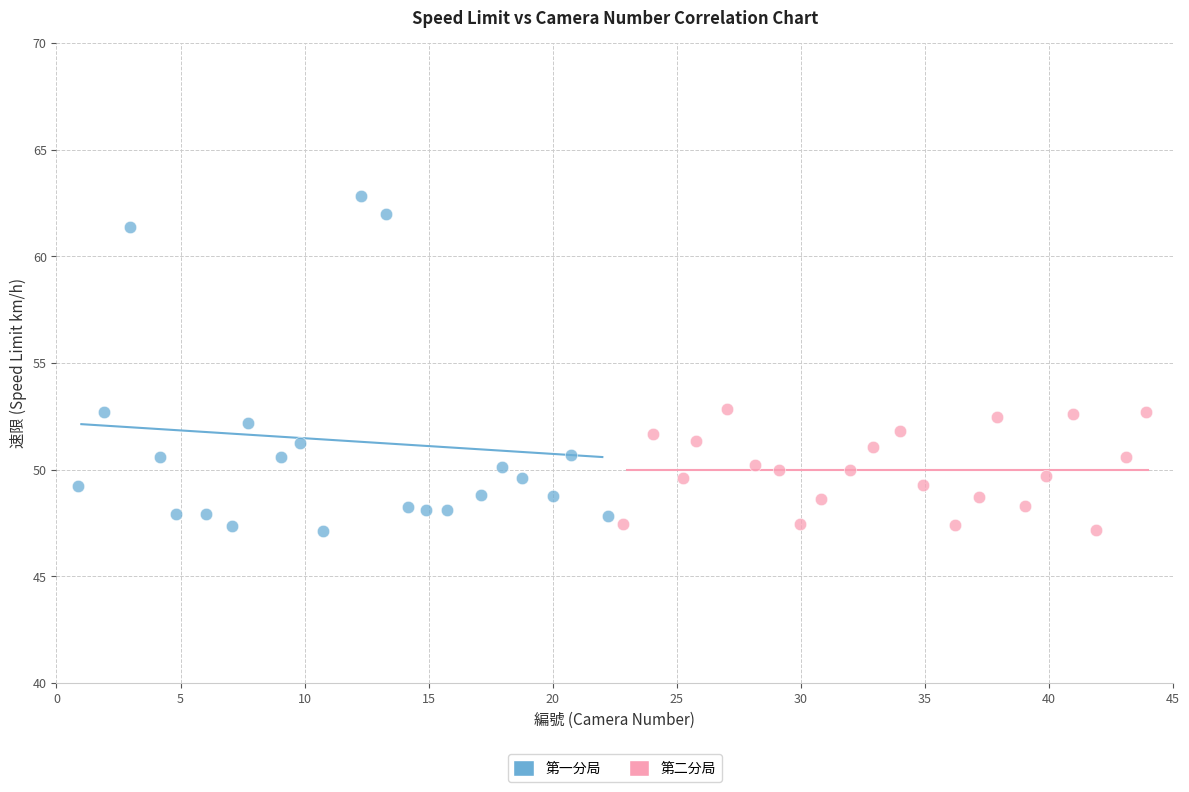

Which series has the largest Y range (max minus min)?

第一分局